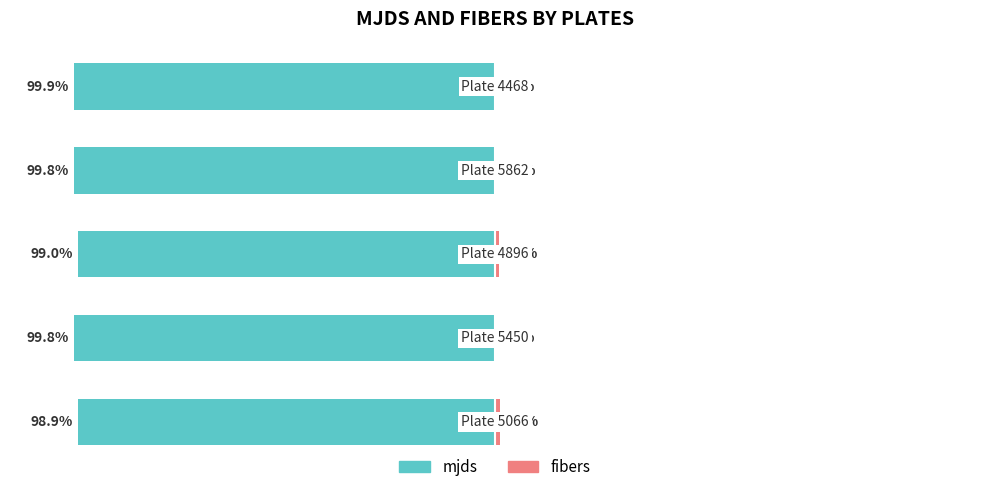

What is the difference between the maximum and second lowest values in the fibers series?

1.0